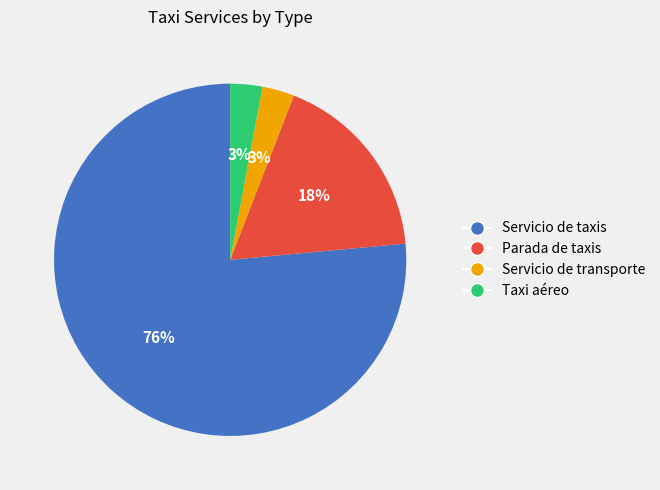

To the nearest percent, what is the average slice percentage?

25%